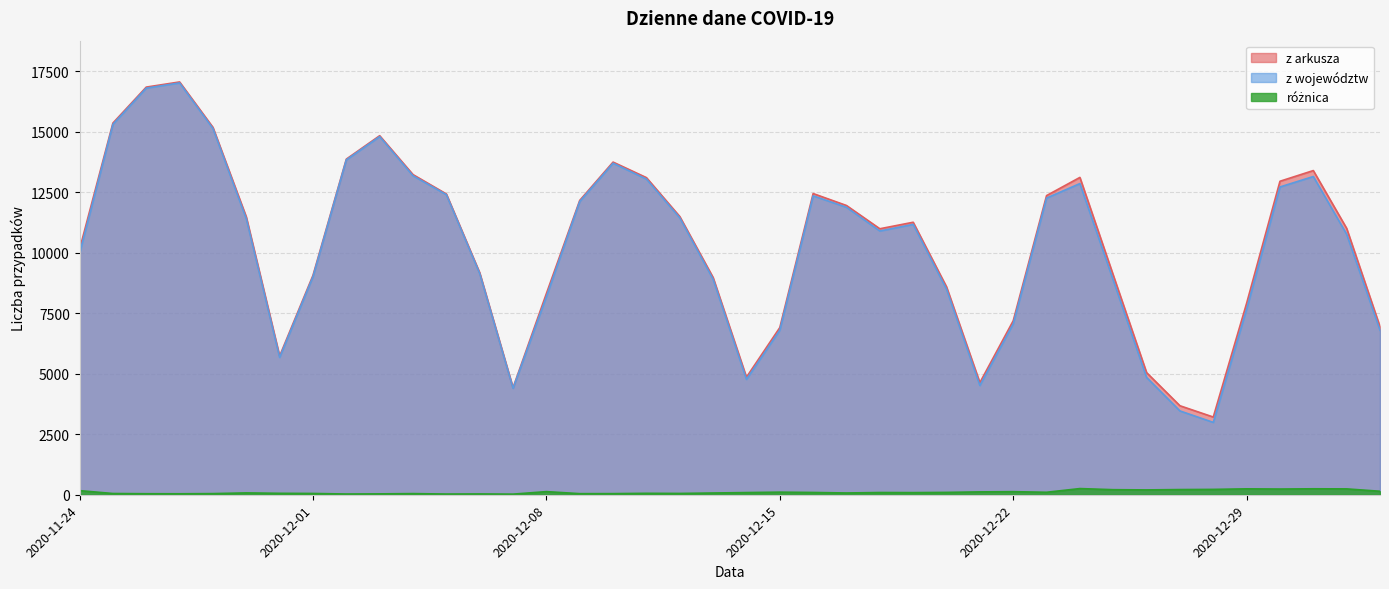

What is the difference between the highest and lowest values at 2020-11-24?

9971